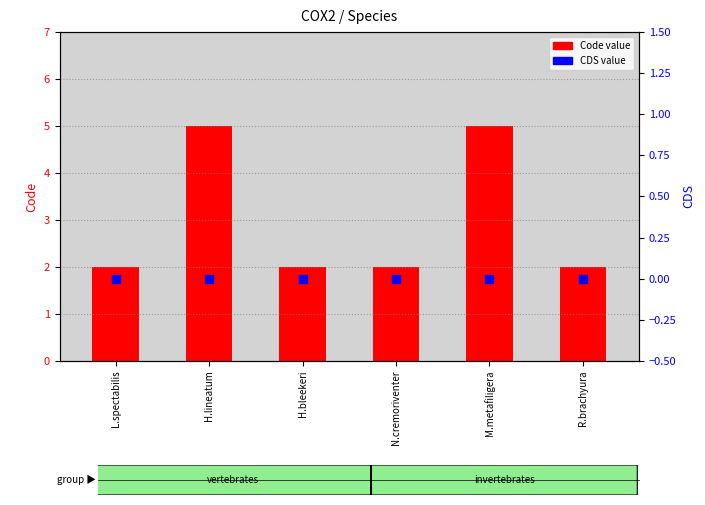

What are all the series names shown in the legend?

Code, CDS